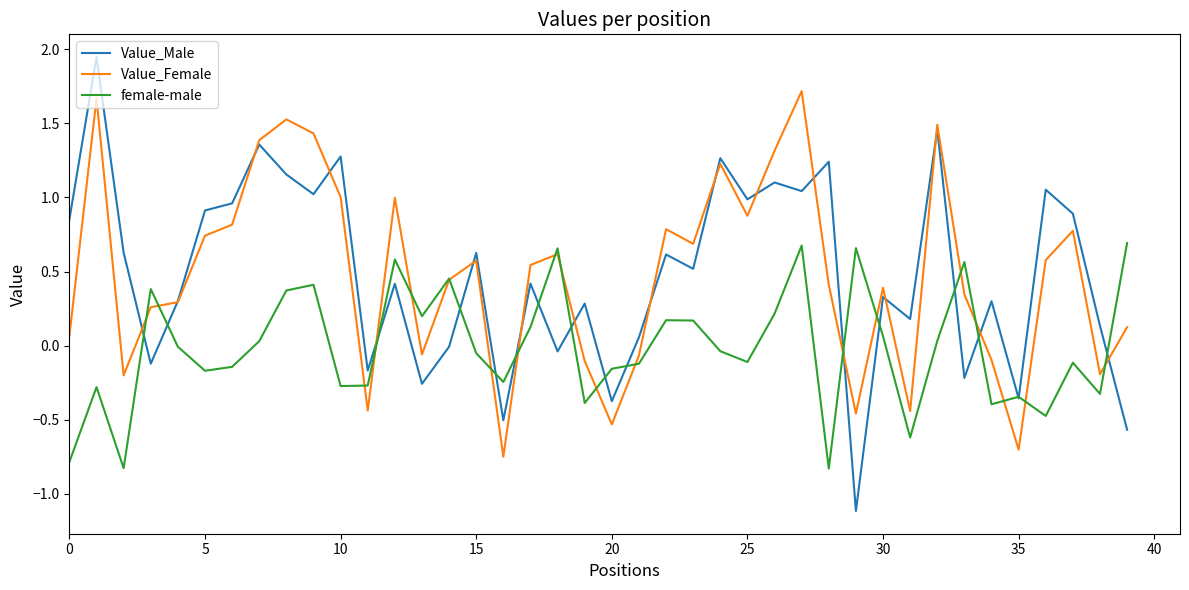

What is the smallest value displayed?

-1.1